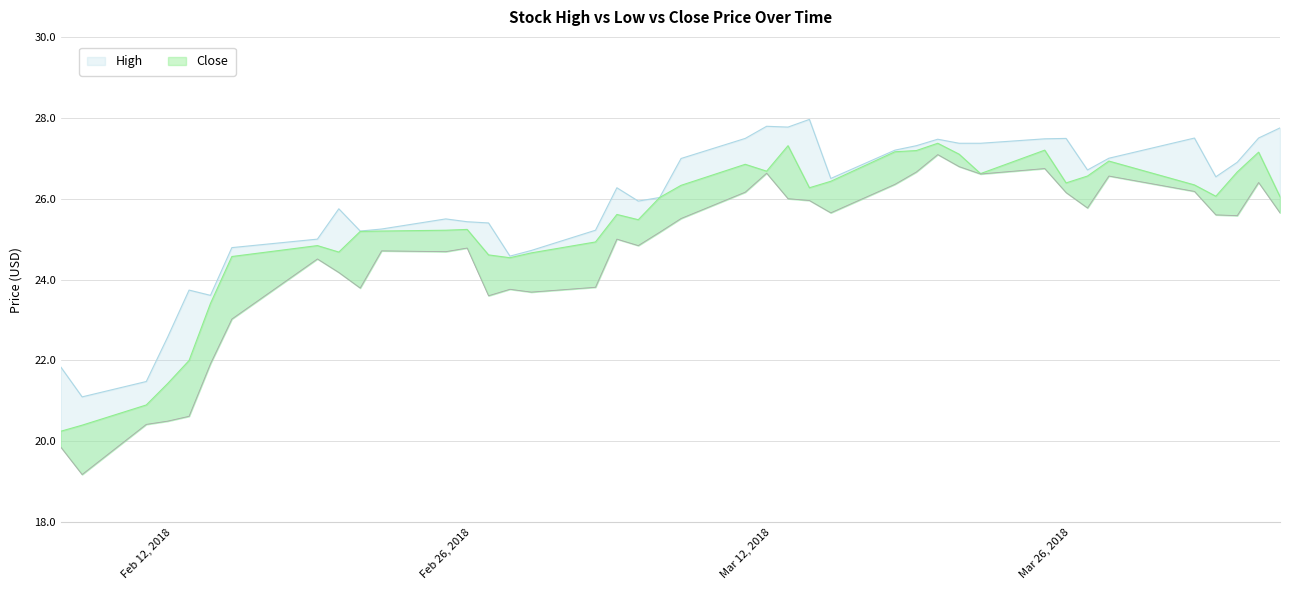

What is the greatest value displayed?

28.0